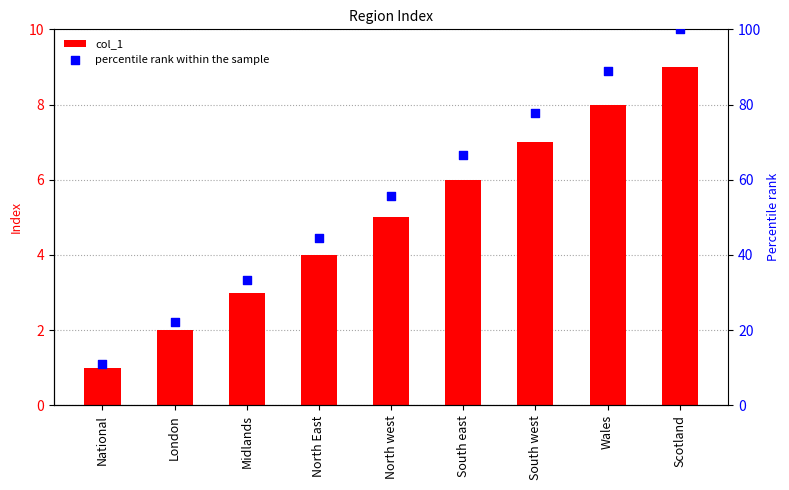

At how many categories does at least one series exceed 63?

4